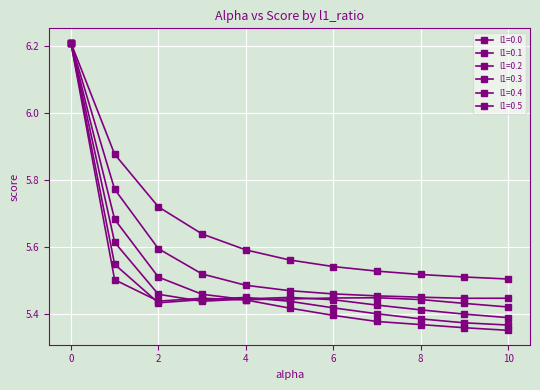

Is this an area chart (filled region under the line)?

No